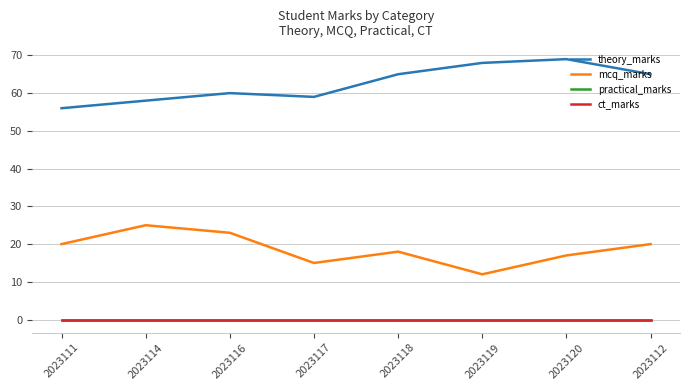

What position from the right is 2023118?

4